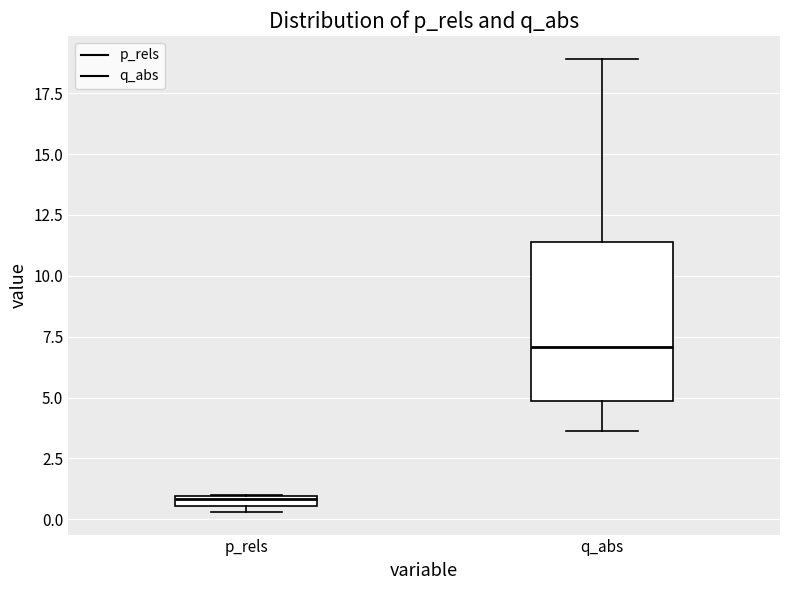

Which box is the tallest, from its lower edge to its upper edge?

q_abs